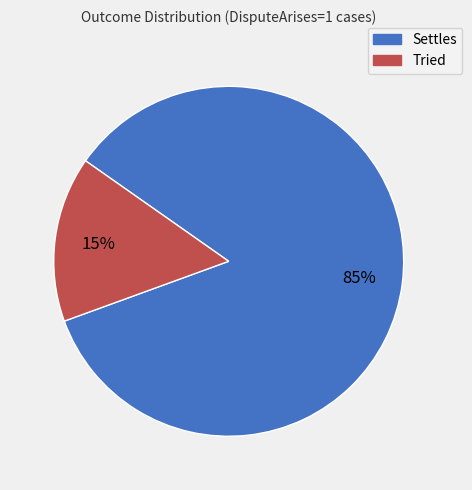

Which has a higher value, Tried or Settles?

Settles